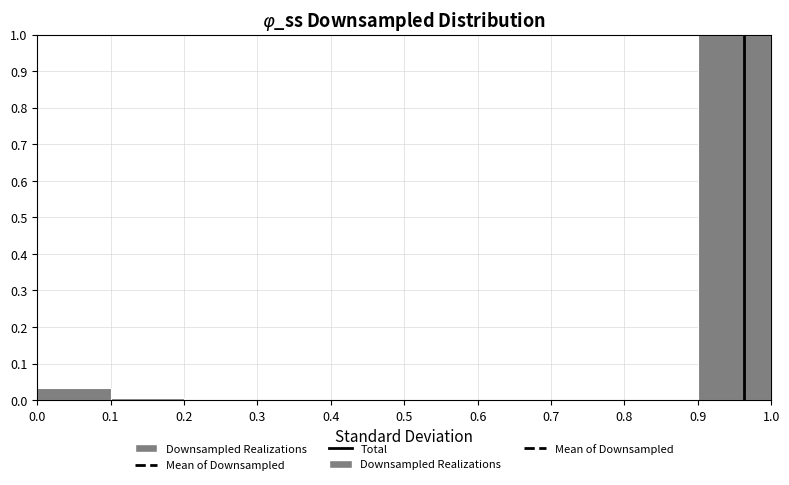

Reading left to right, list every bar in this chart as the range it spans on the x-axis followed by its height. The values are not printed on the chart, so give them approximately, as read against the axis.

0.0 to 0.1: 0.03
0.1 to 0.2: under 0.01
0.2 to 0.3: 0
0.3 to 0.4: 0
0.4 to 0.5: 0
0.5 to 0.6: 0
0.6 to 0.7: 0
0.7 to 0.8: 0
0.8 to 0.9: 0
0.9 to 1.0: 1.00